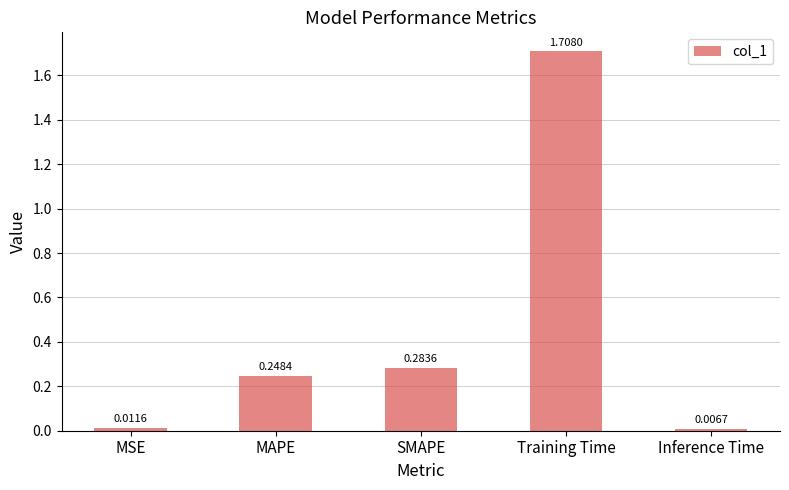

Which label corresponds to the largest value in the chart?

Training Time